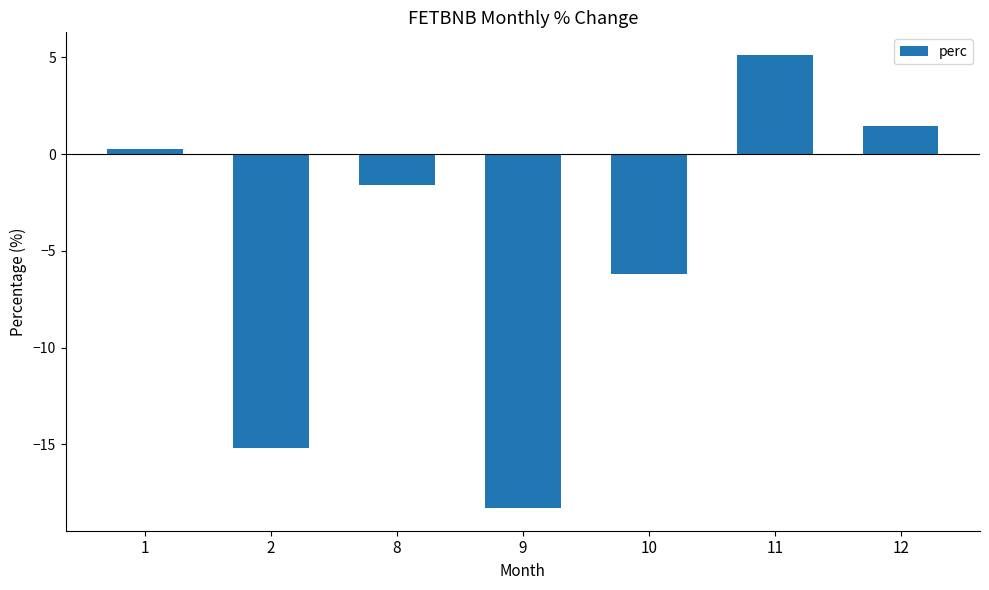

What is the difference between the second highest and second lowest values?

16.6